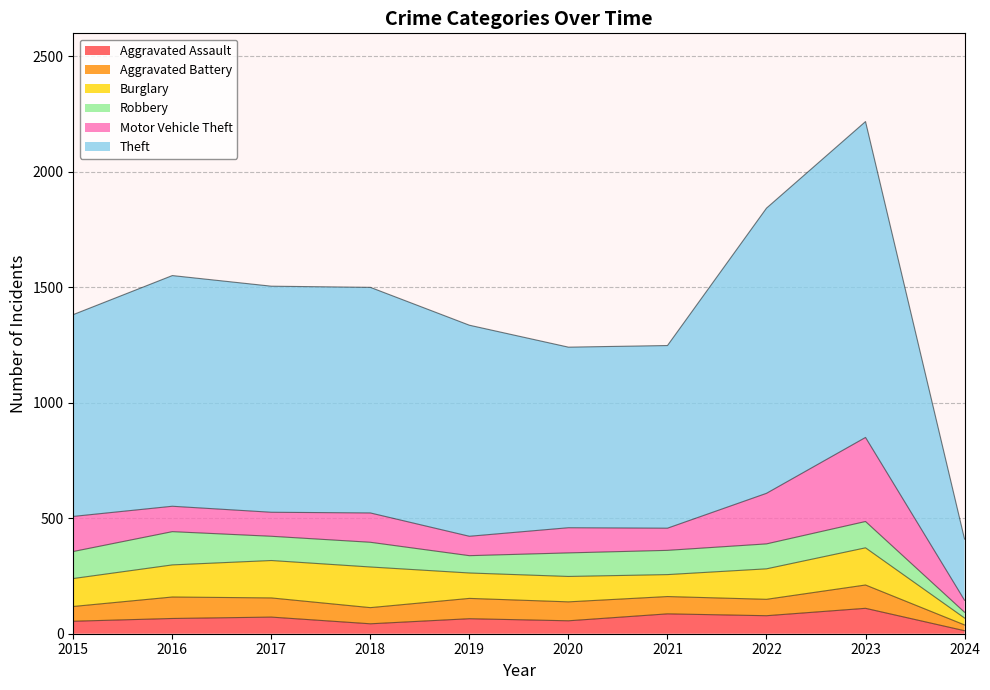

In Theft, how many points are higher than both neighbors (excluding endpoints)?

2